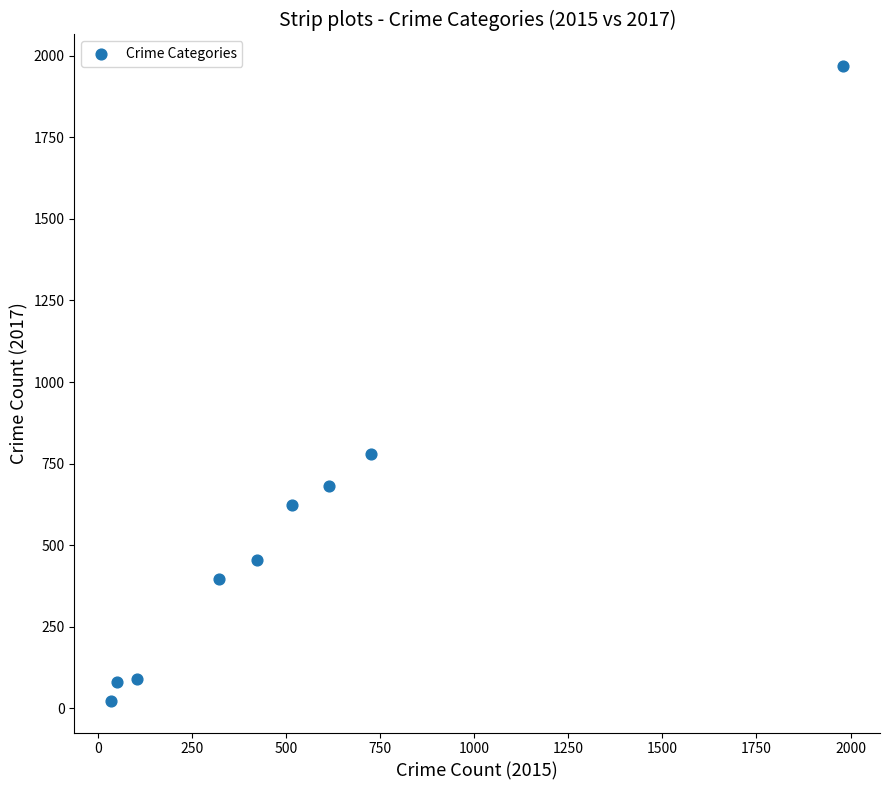

What is the range of X values (max minus min)?

1946